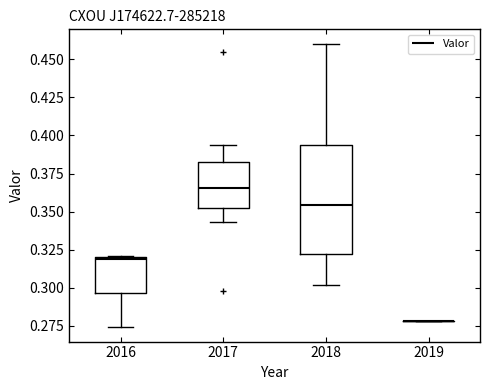

Reading left to right, transcribe this box plot: for each box, give where its median line is, the range the box spans, and where its two whiskers end, as read against the y-axis. The values are not printed on the chart, so give them approximately, as read against the axis.

2016: median 0.320, box 0.295 to 0.320, whiskers 0.275 to 0.320
2017: median 0.365, box 0.350 to 0.385, whiskers 0.345 to 0.395
2018: median 0.355, box 0.320 to 0.395, whiskers 0.300 to 0.460
2019: box collapsed to a line at 0.280, whiskers 0.280 to 0.280